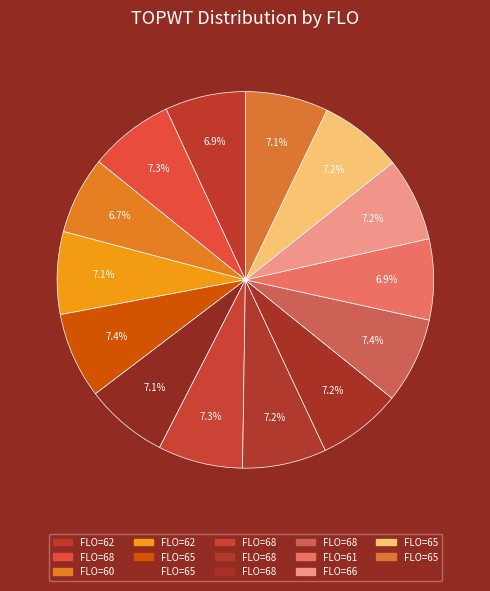

Rank the categories by value from highest to lowest.

65, 68, 68, 68, 68, 68, 66, 65, 65, 65, 62, 61, 62, 60